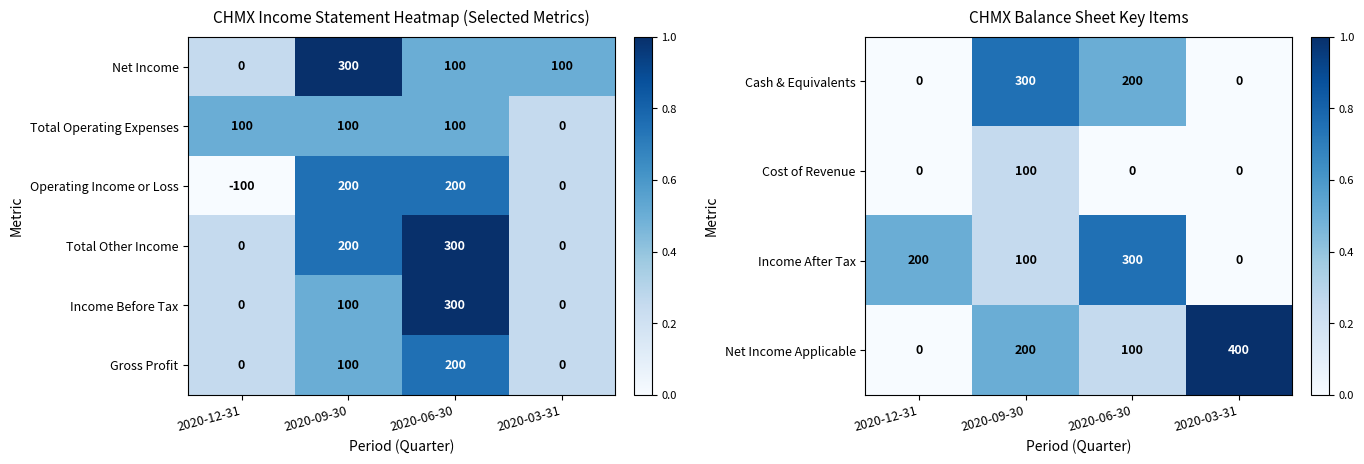

Between 2020-09-30 and 2020-03-31, which is larger?

2020-09-30